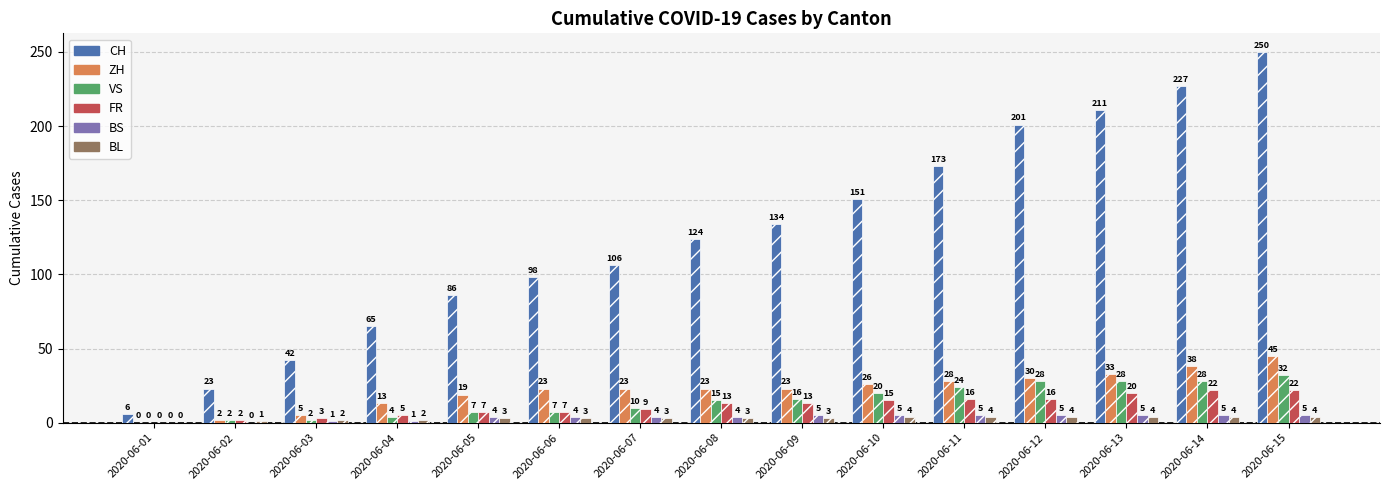

What is the average value of the FR series?

11